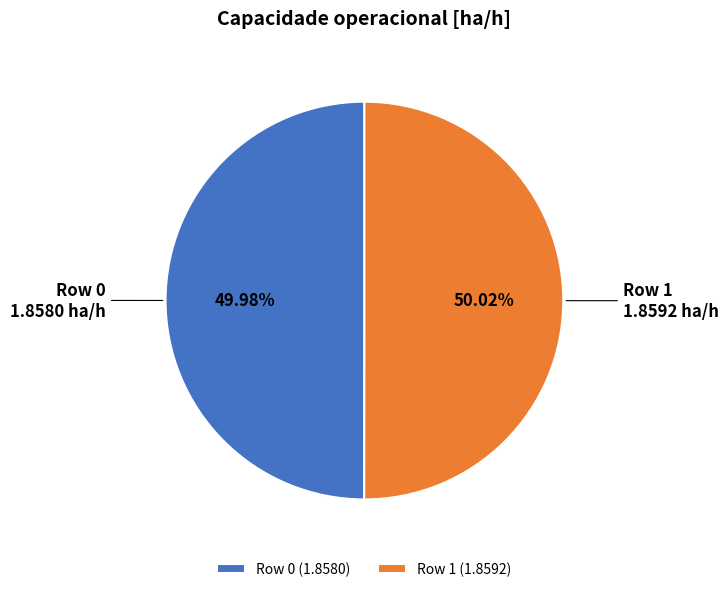

What is the ratio of the value at Row 1 (1.8592) to the value at Row 0 (1.8580)?

1.0